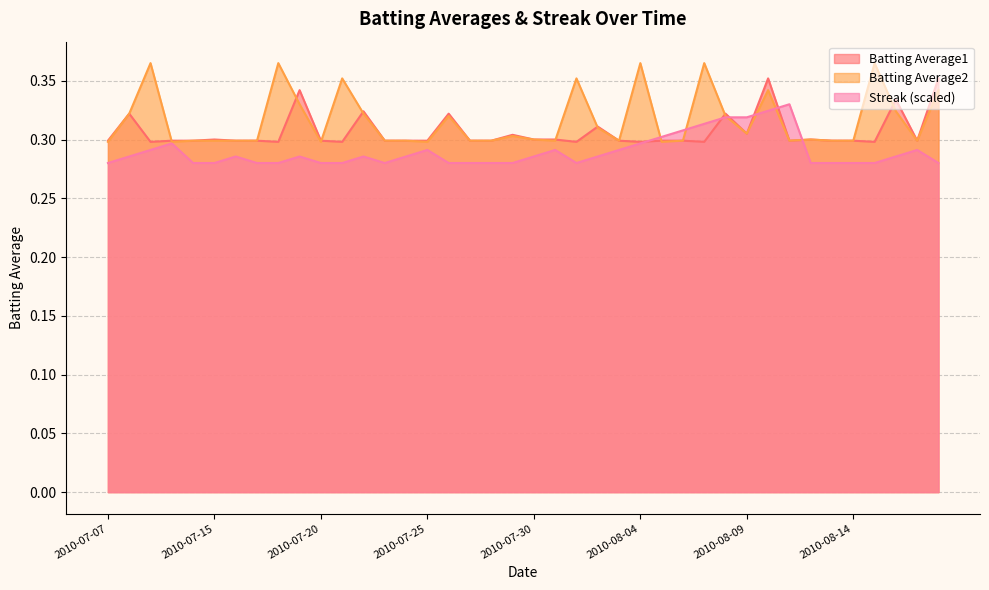

True or false: Streak has more than 2 interior local peaks.

True